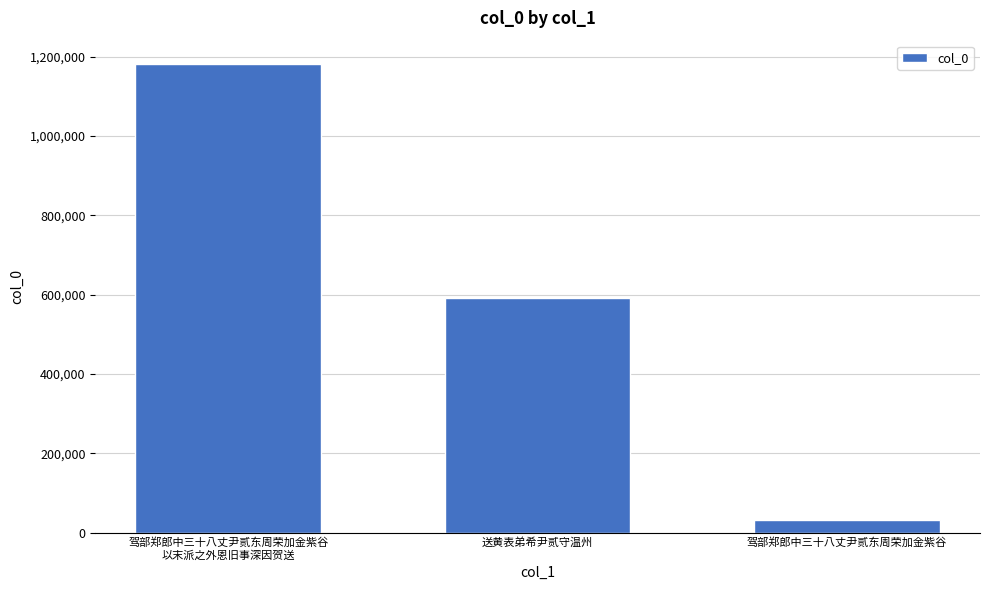

Reading right to left, transcribe all the data shown in this chart.

驾部郑郎中三十八丈尹贰东周荣加金紫谷=31025	送黄表弟希尹贰守温州=592435	驾部郑郎中三十八丈尹贰东周荣加金紫谷
以末派之外恩旧事深因贺送=1181286